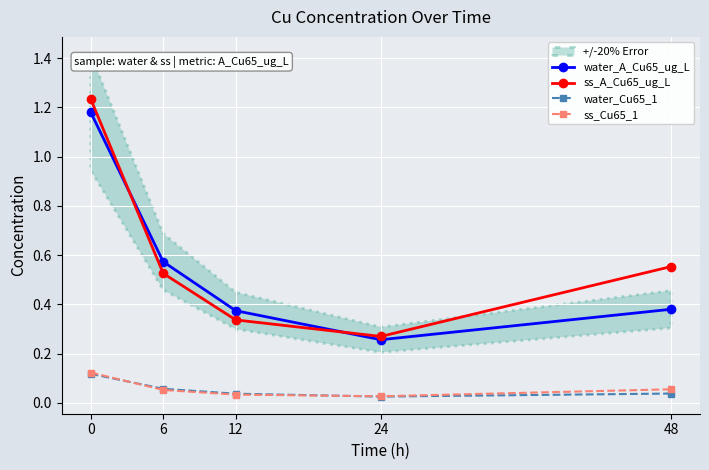

In ss_A_Cu65_ug_L, how many points are lower than both neighbors (excluding endpoints)?

1